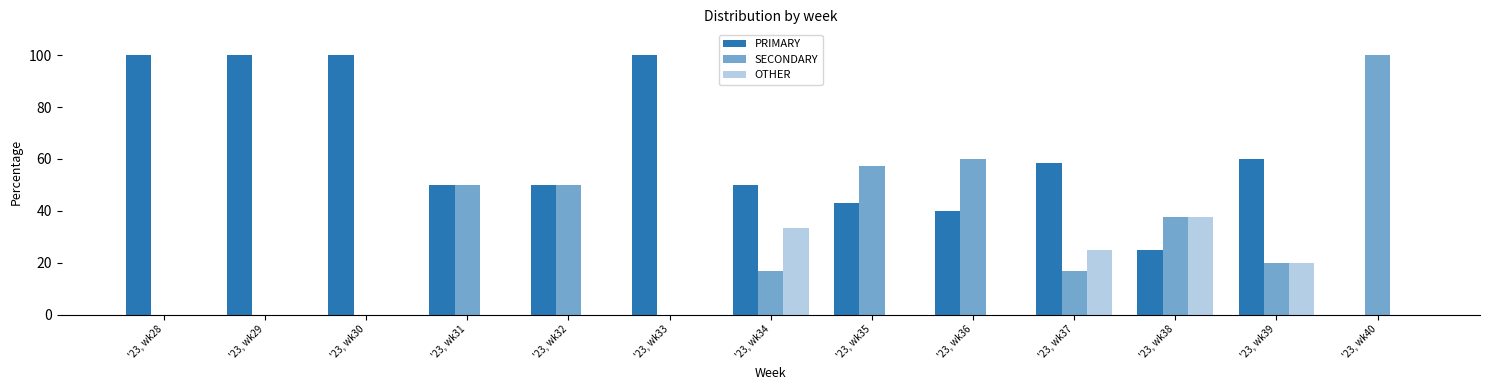

Reading left to right, extract all data points from this chart.

PRIMARY: '23, wk28=100.0	'23, wk29=100.0	'23, wk30=100.0	'23, wk31=50.0	'23, wk32=50.0	'23, wk33=100.0	'23, wk34=50.0	'23, wk35=42.9	'23, wk36=40.0	'23, wk37=58.3	'23, wk38=25.0	'23, wk39=60.0	'23, wk40=0.0
SECONDARY: '23, wk28=0.0	'23, wk29=0.0	'23, wk30=0.0	'23, wk31=50.0	'23, wk32=50.0	'23, wk33=0.0	'23, wk34=16.7	'23, wk35=57.1	'23, wk36=60.0	'23, wk37=16.7	'23, wk38=37.5	'23, wk39=20.0	'23, wk40=100.0
OTHER: '23, wk28=0.0	'23, wk29=0.0	'23, wk30=0.0	'23, wk31=0.0	'23, wk32=0.0	'23, wk33=0.0	'23, wk34=33.3	'23, wk35=0.0	'23, wk36=0.0	'23, wk37=25.0	'23, wk38=37.5	'23, wk39=20.0	'23, wk40=0.0